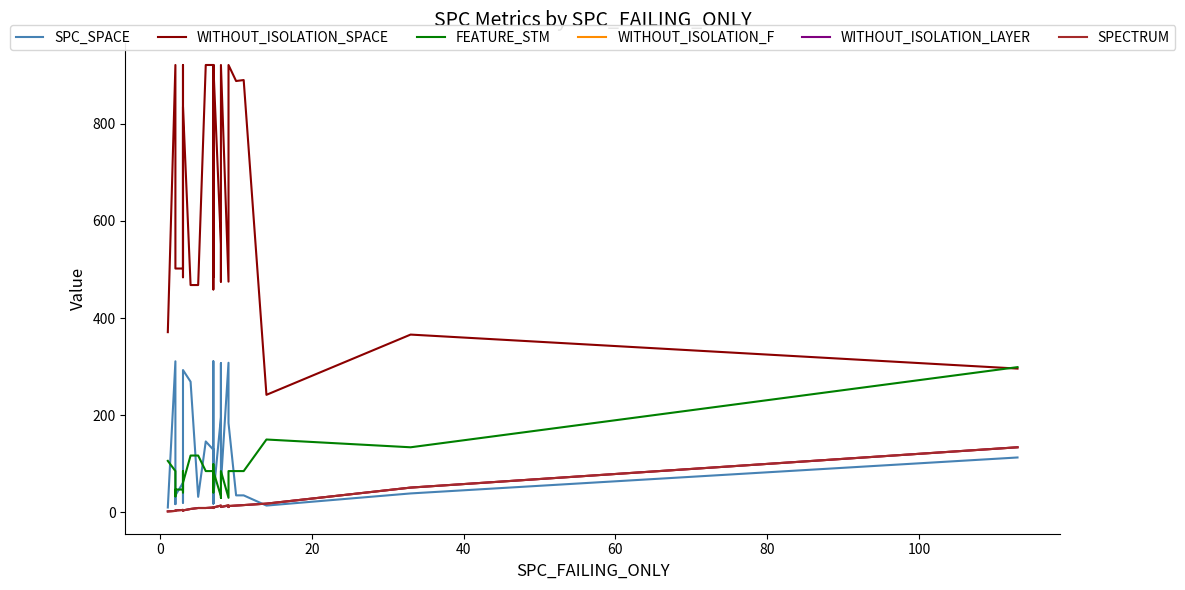

True or false: SPECTRUM and WITHOUT_ISOLATION_F intersect in this chart.

False